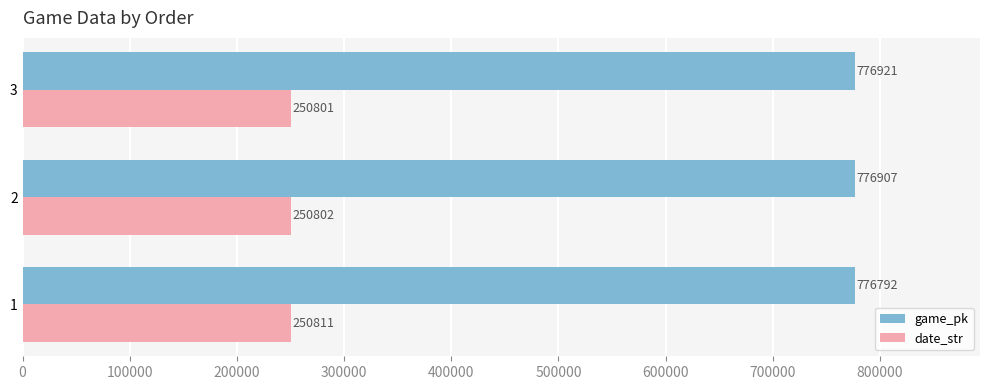

How many date_str values are between 250801 and 250811?

3